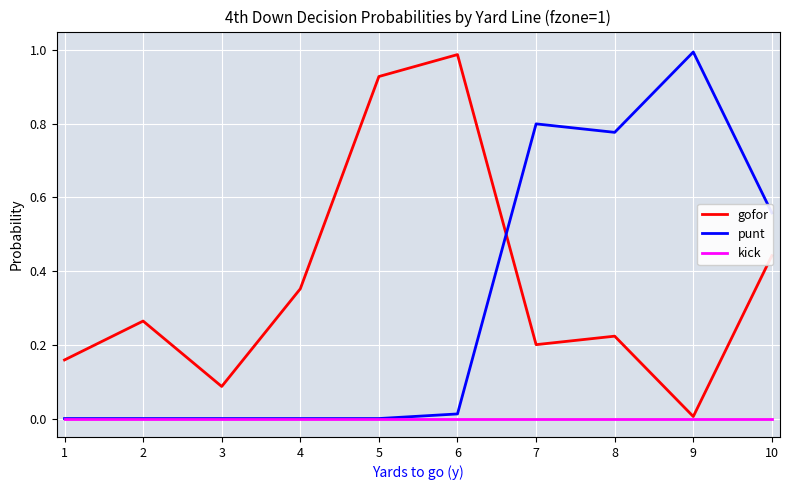

Rank the series at 10 from highest to lowest value.

punt, gofor, kick